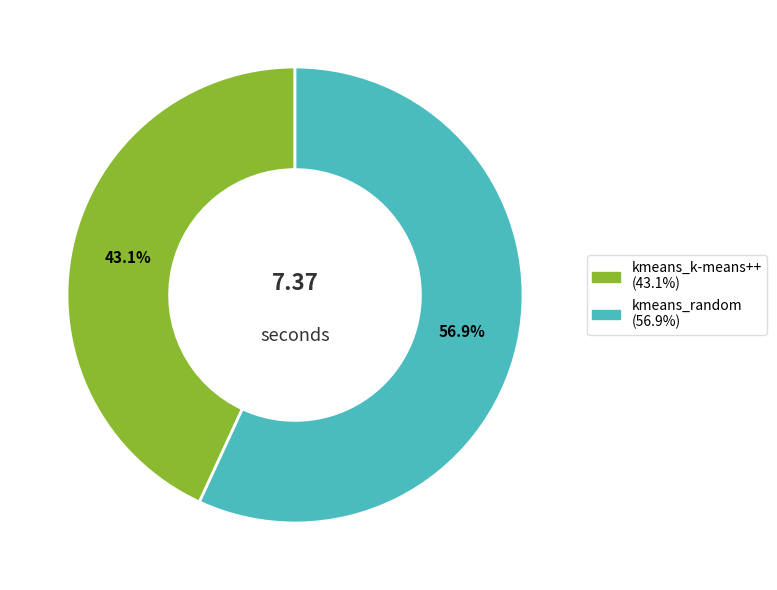

True or false: kmeans_k-means++ accounts for 50% of the total.

False